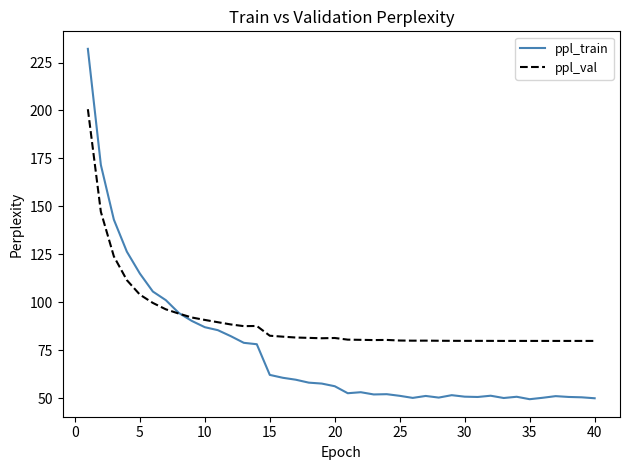

Rank the series by their average value, from lowest to highest.

ppl_train, ppl_val